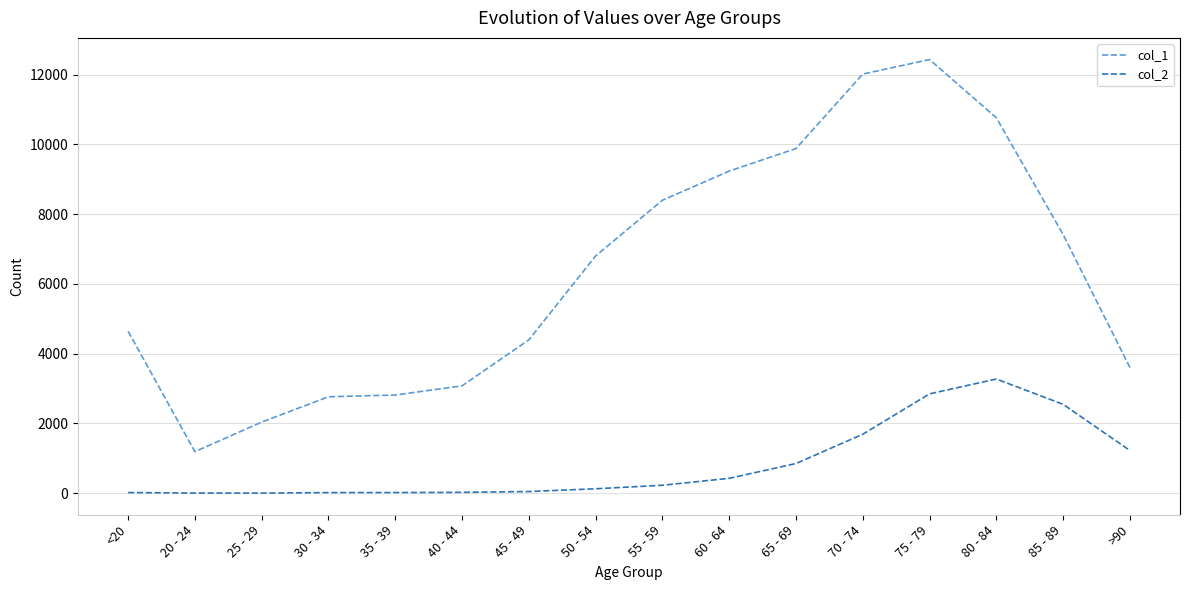

What is the greatest value displayed?

12434